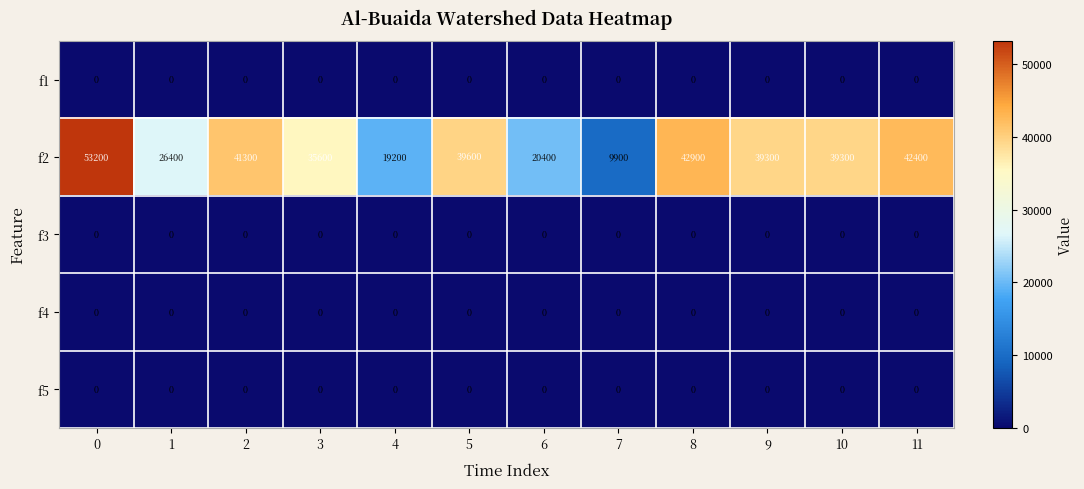

Which series has the largest total across all categories?

f2